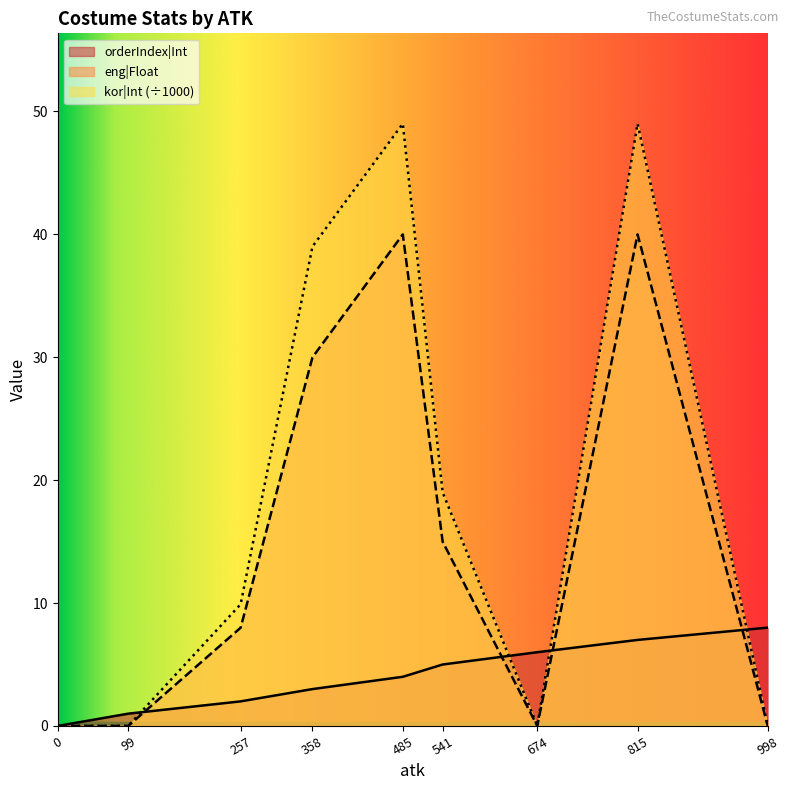

At how many categories does at least one series exceed 14?

4